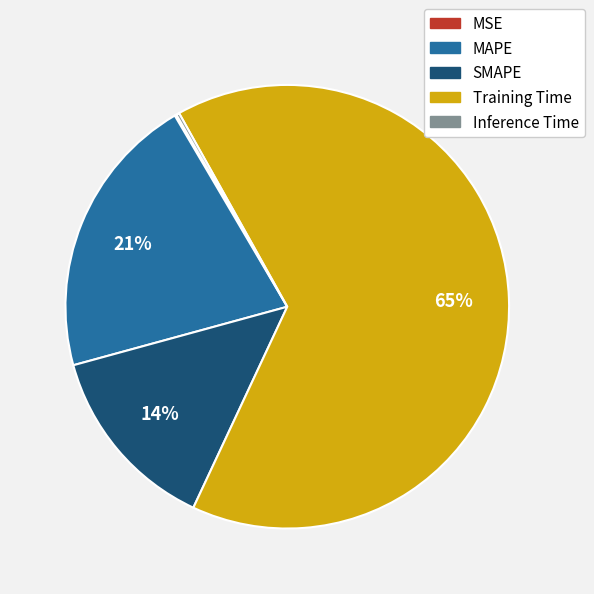

To the nearest percent, what percentage of the pie is SMAPE?

14%